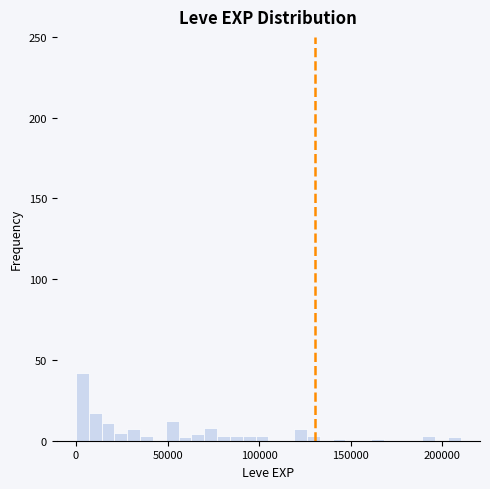

Around what value on the x-axis is the tallest bar? Give the approximate position of its centre, as read against the axis.

5000